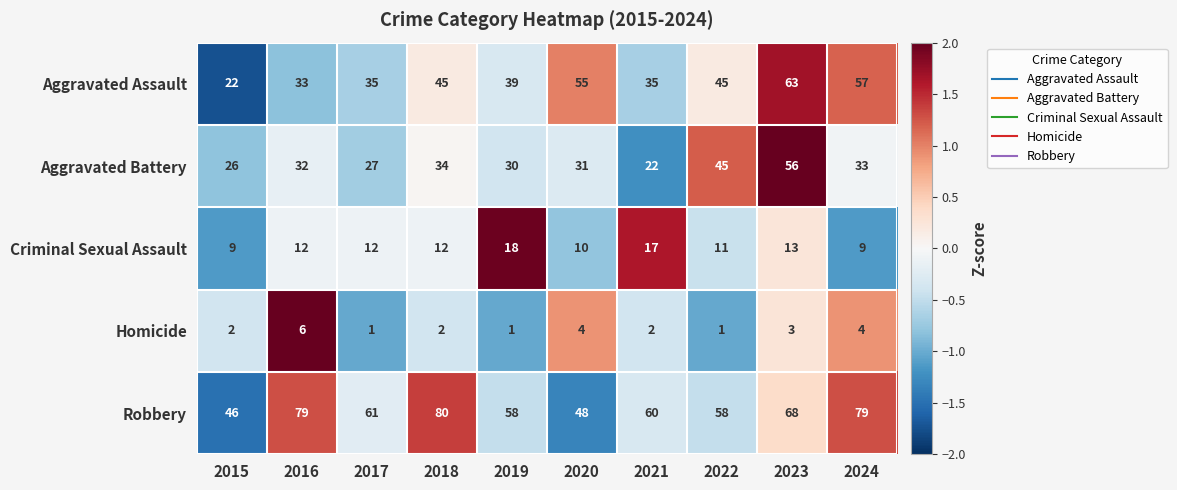

What is the spread (max minus min) of values at 2022?

57